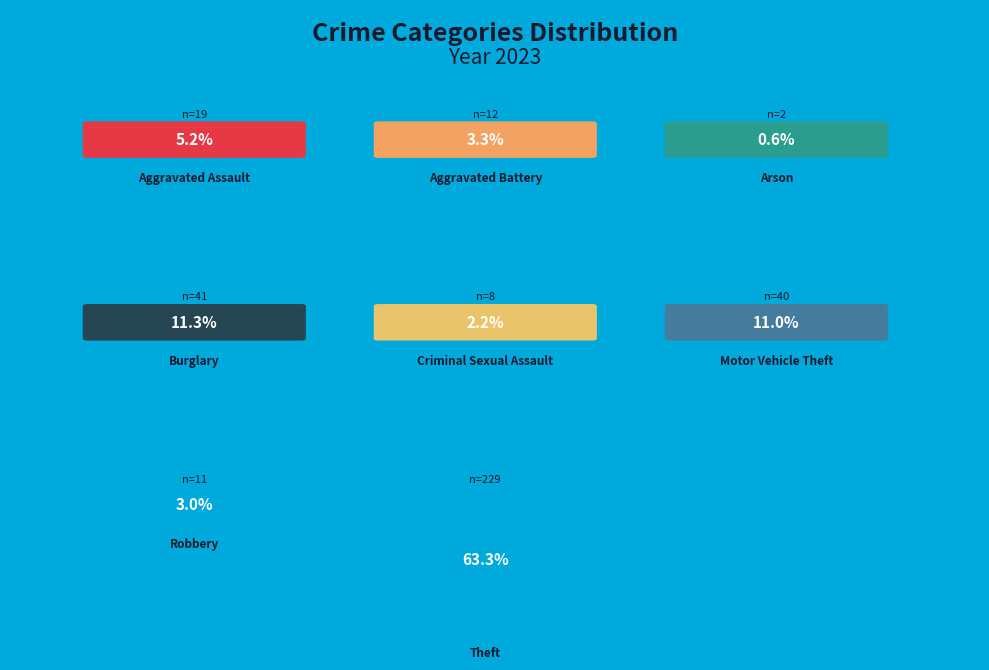

To the nearest percent, what is the combined percentage of Motor Vehicle Theft and Criminal Sexual Assault?

13%